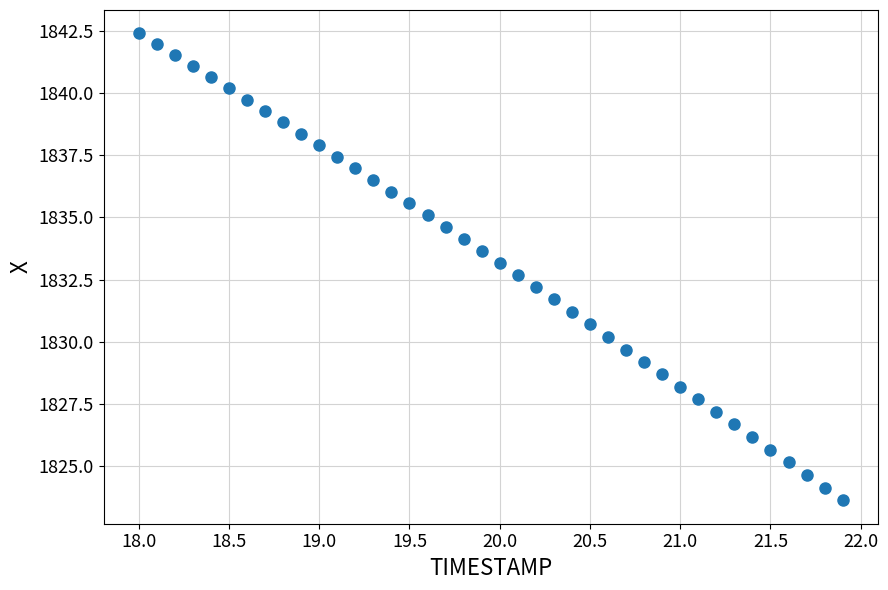

What is the range of Y values (max minus min)?

18.8